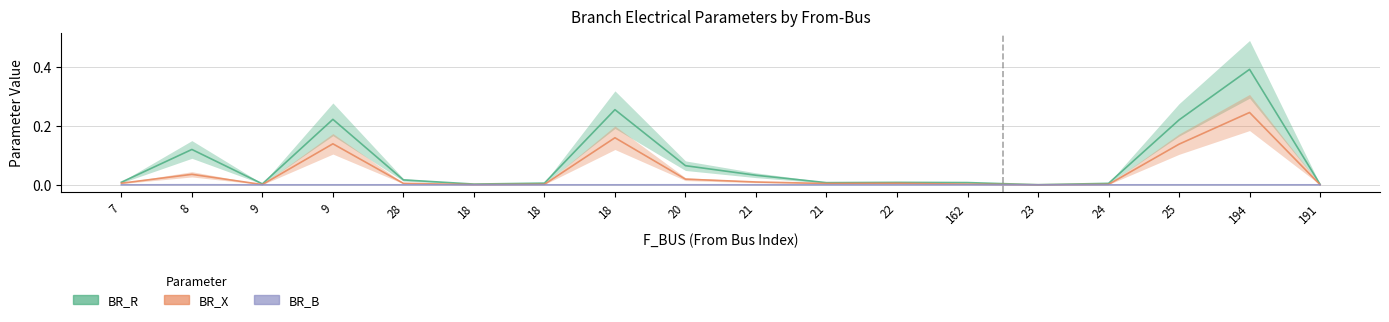

What is the label of the 12th point from the left?

22